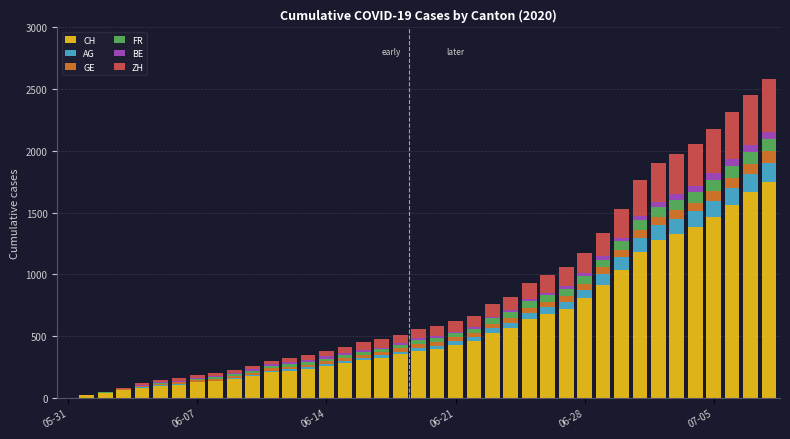

What is the maximum value for CH?

1752